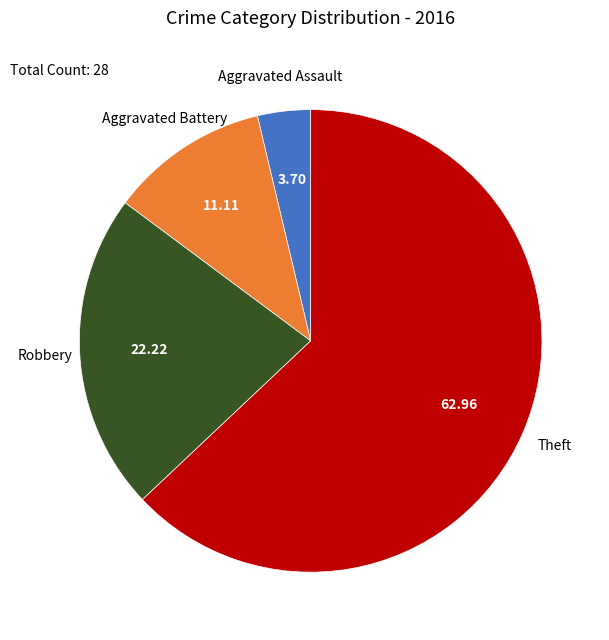

Is there any slice that represents more than half of the pie?

Yes